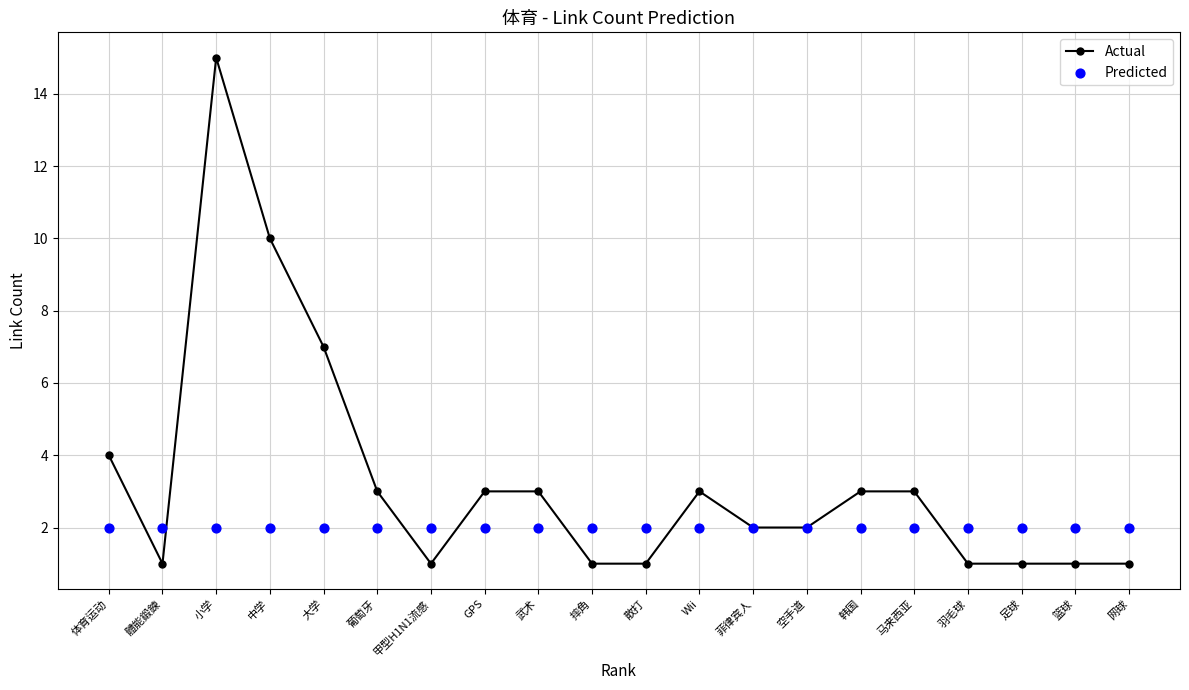

What is the total value across all series at 韩国?

5